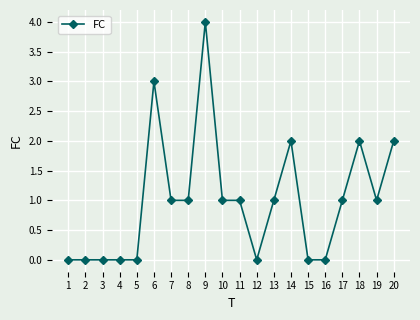

How many lines are shown in the chart?

1